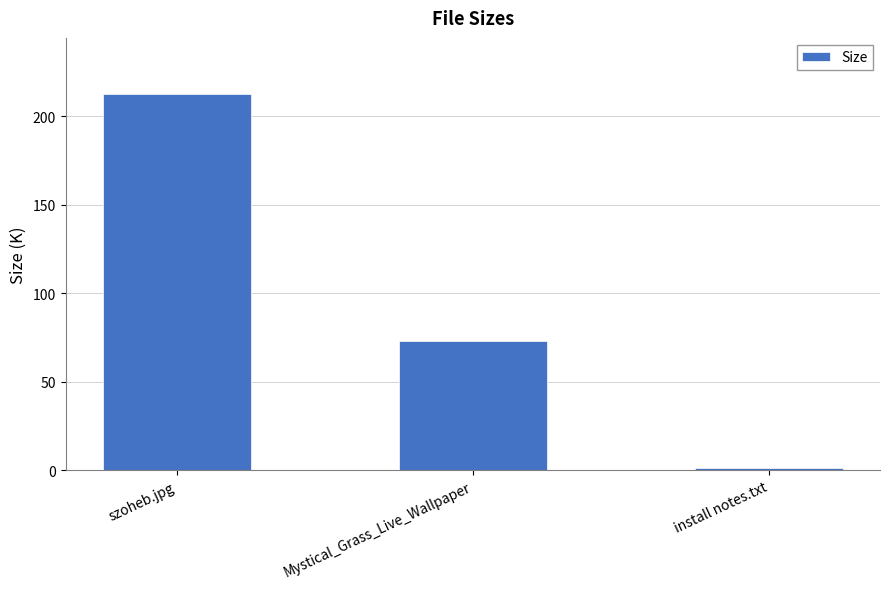

What is the difference between the maximum and second lowest values?

139.3